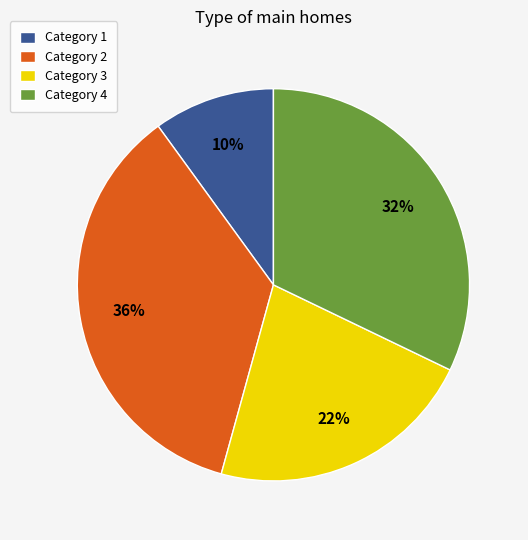

What percentage is the Category 4 slice, to the nearest percent?

32%